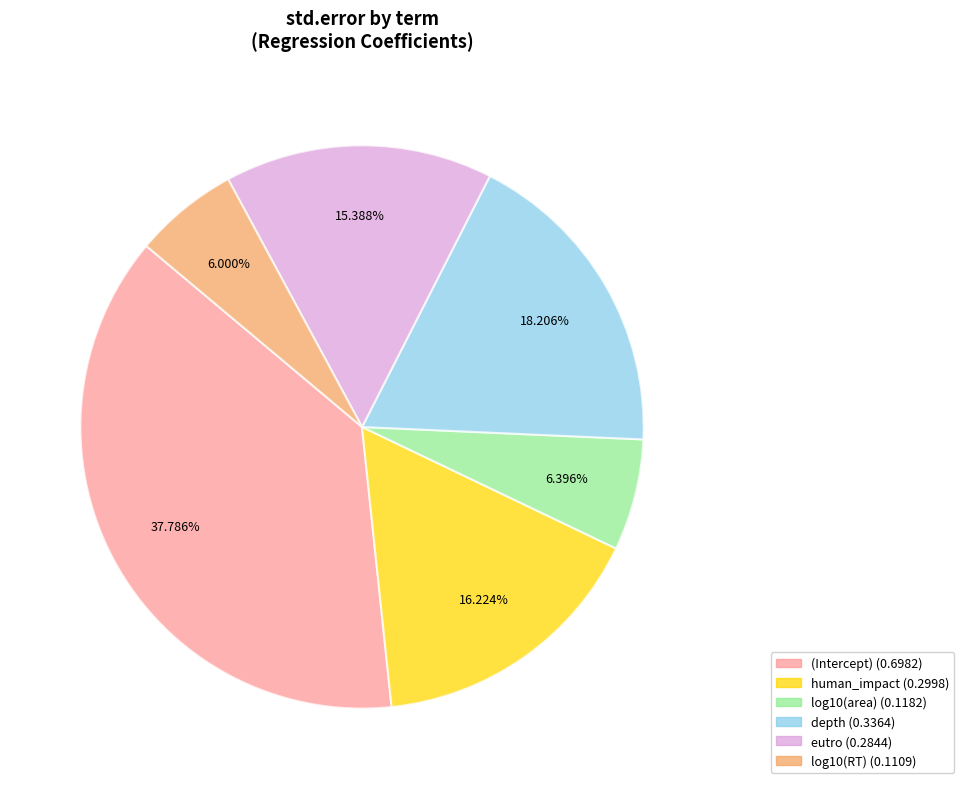

To the nearest percent, what percentage of the pie is log10(RT)?

6%